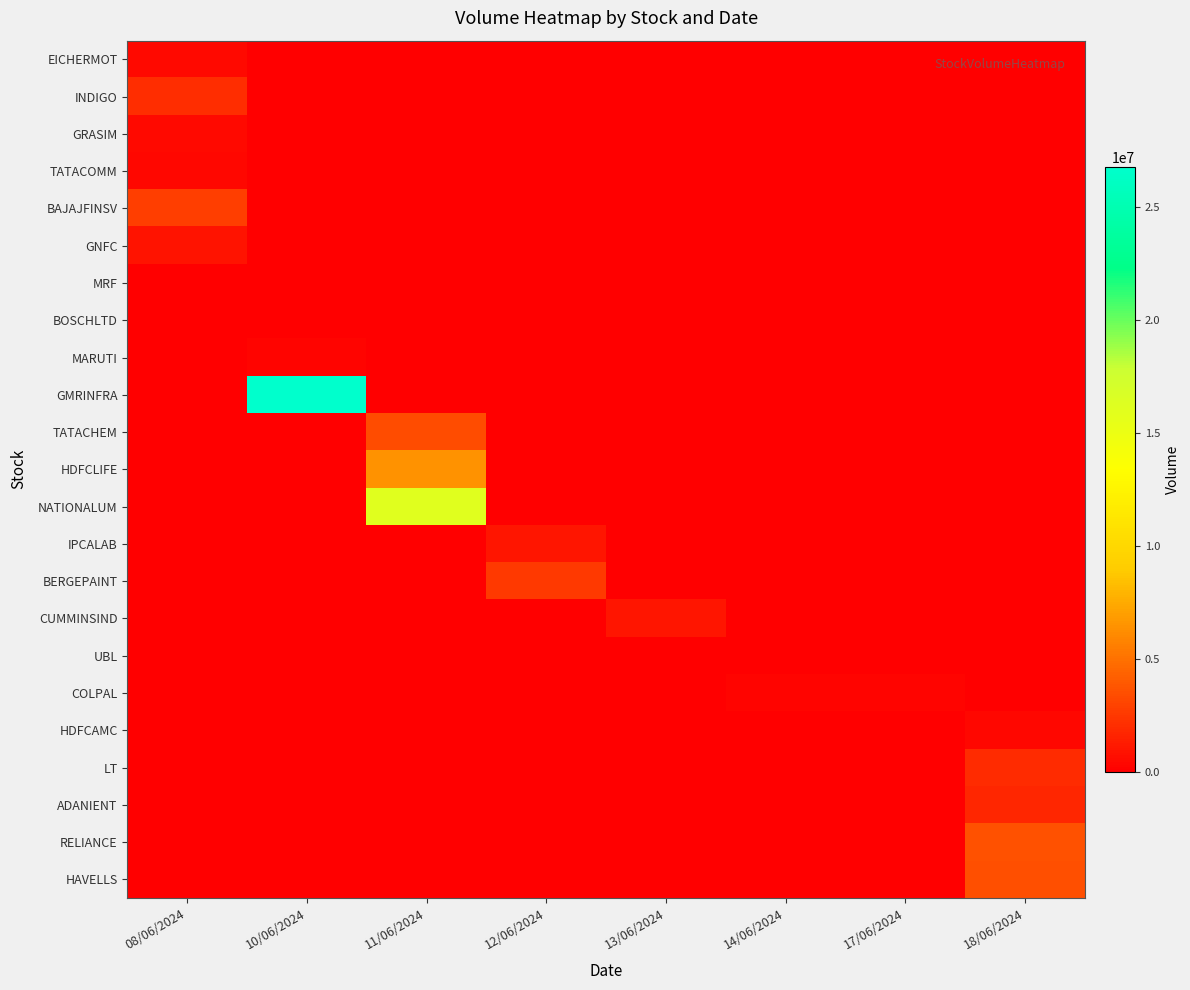

At which category does the chart reach its peak across all series?

10/06/2024